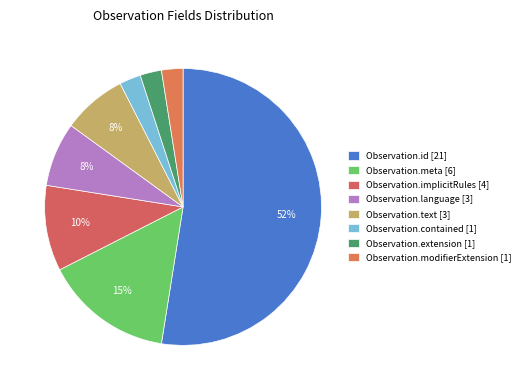

Does Observation.text represent more than half of the total?

No